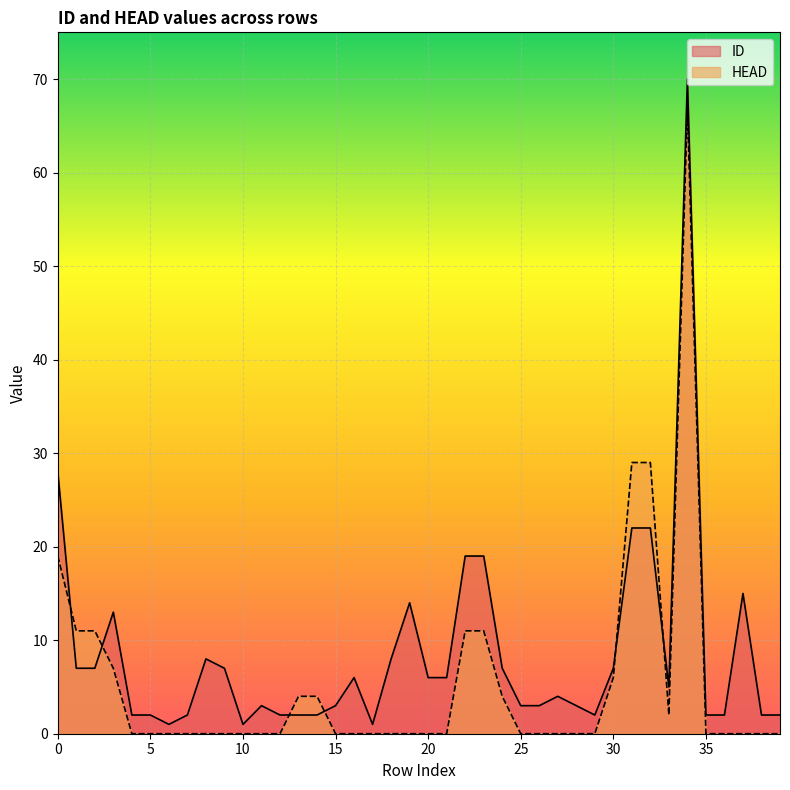

At which label is HEAD closest to 33?

31